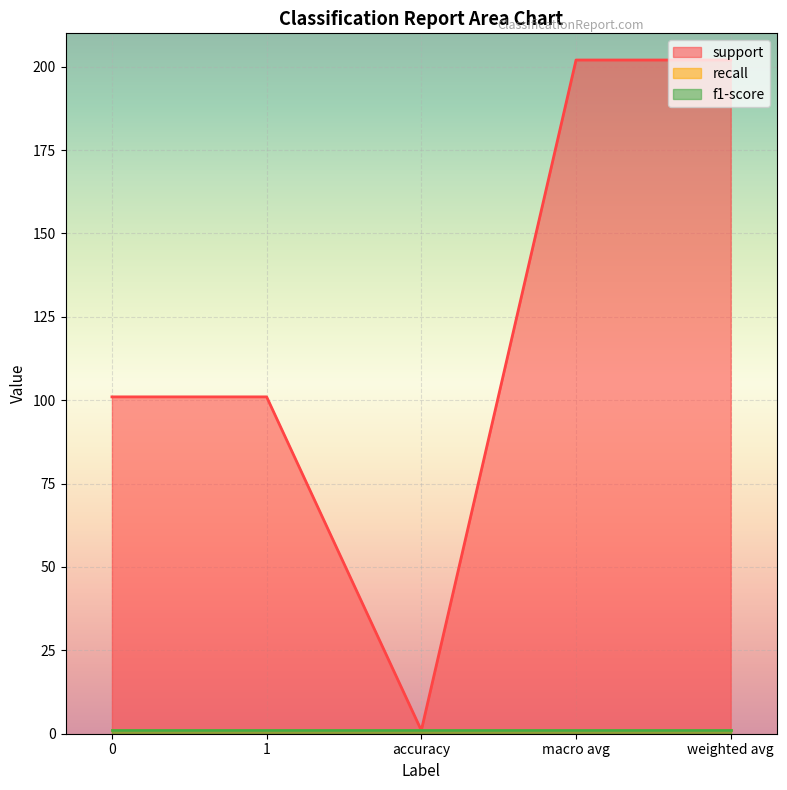

Reading left to right, transcribe all the data shown in this chart.

support: 0=101	1=101	accuracy=1	macro avg=202	weighted avg=202
recall: 0=1	1=1	accuracy=1	macro avg=1	weighted avg=1
f1-score: 0=1	1=1	accuracy=1	macro avg=1	weighted avg=1